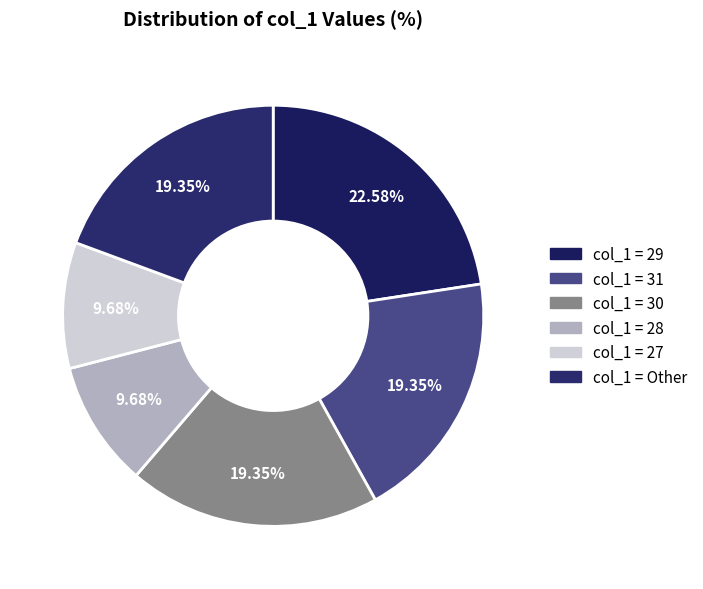

How many slices are in this pie chart?

6